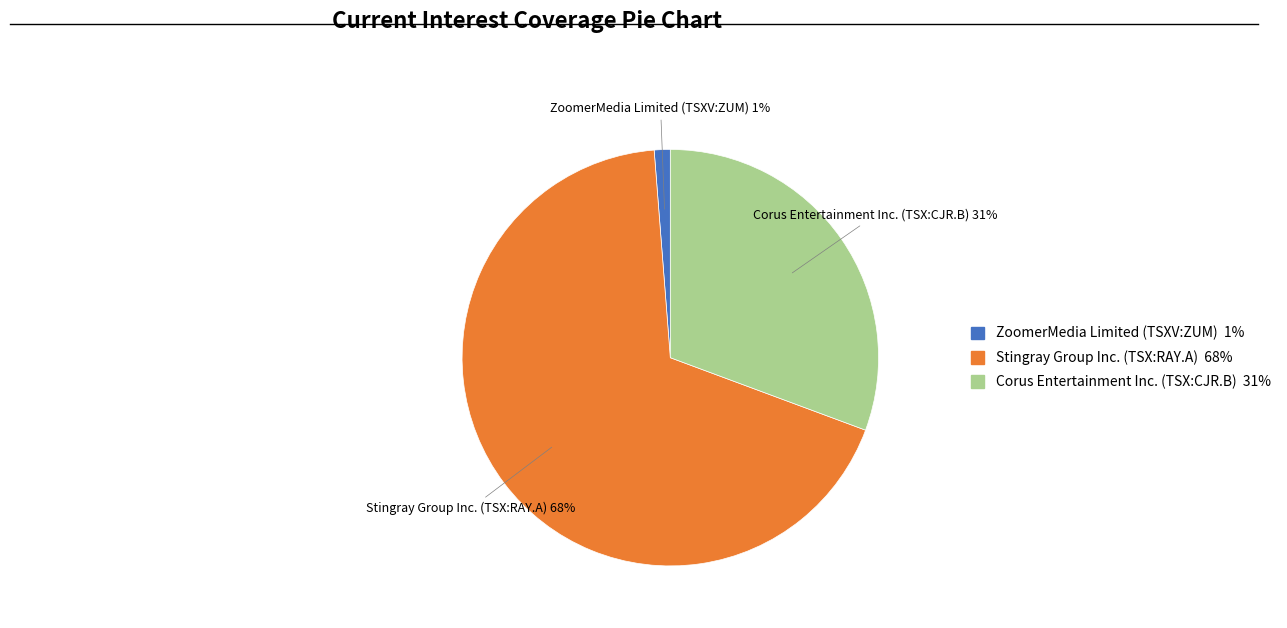

Approximately how many times larger is the value at Stingray Group Inc. (TSX:RAY.A) 68% compared to Corus Entertainment Inc. (TSX:CJR.B) 31%?

2.2